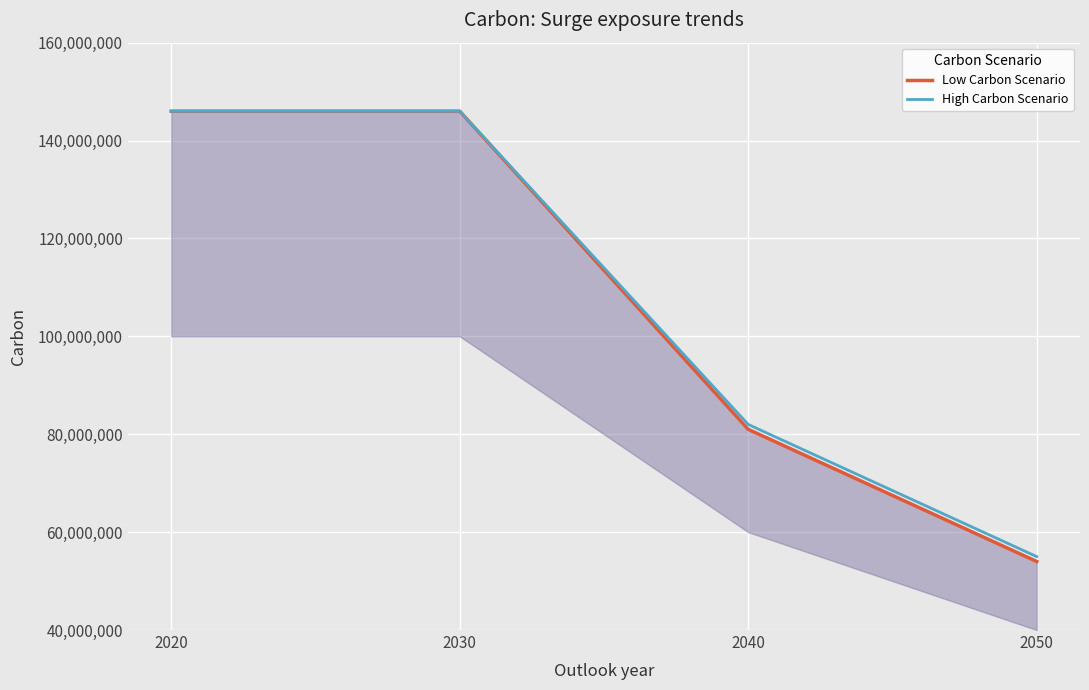

At how many categories does at least one series exceed 97387244?

2